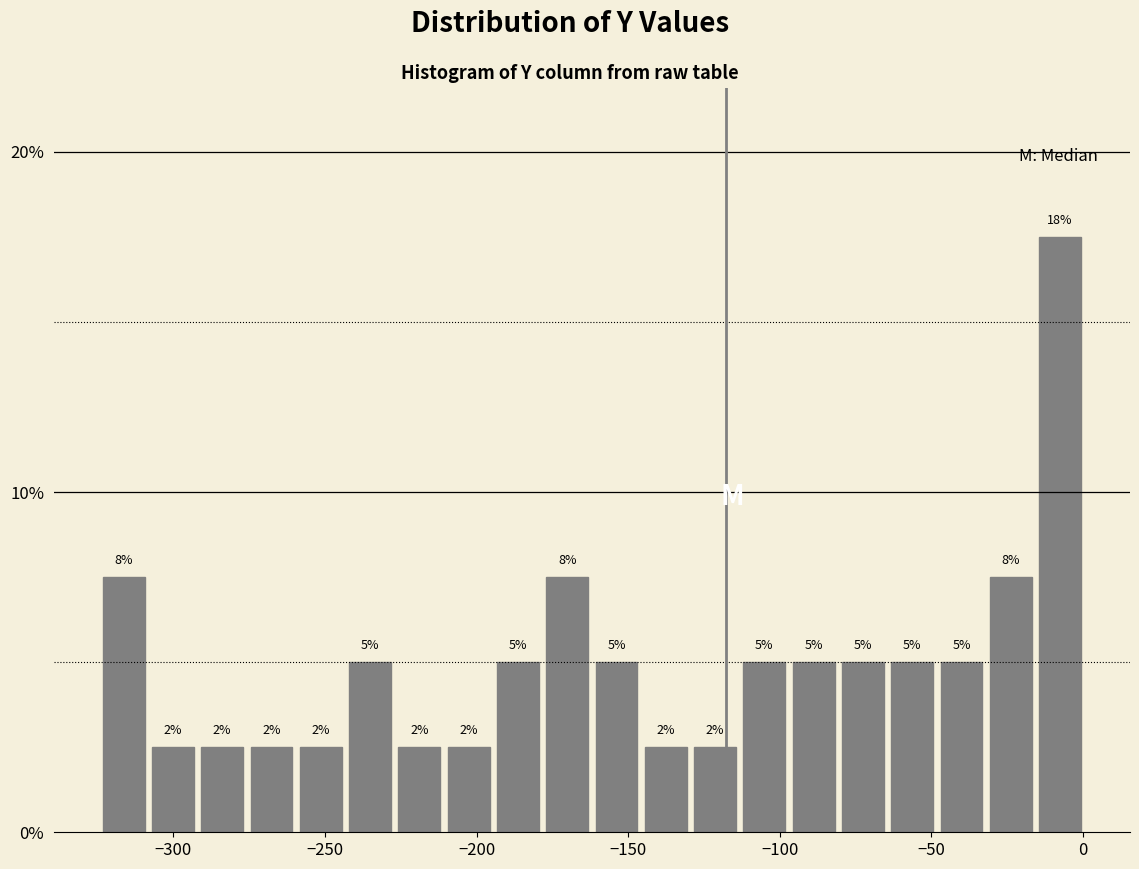

Read against the x-axis, roughly where is the centre of the tallest bar?

-5